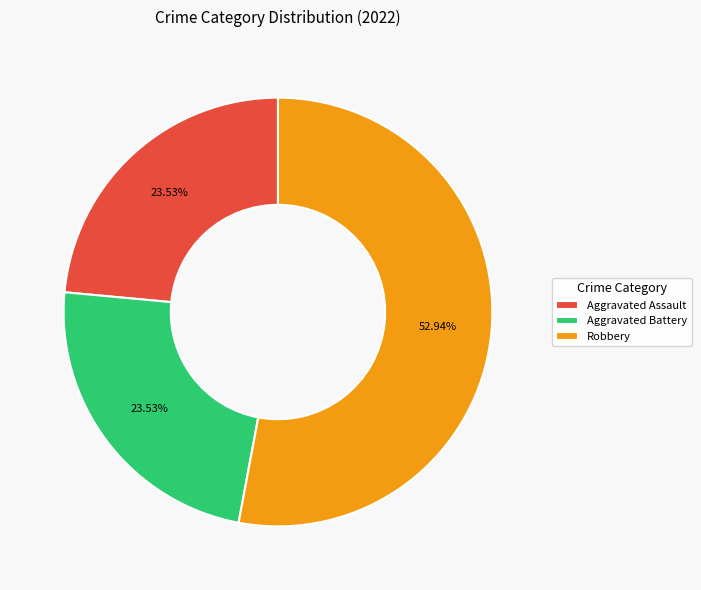

Which slice is the largest?

Robbery